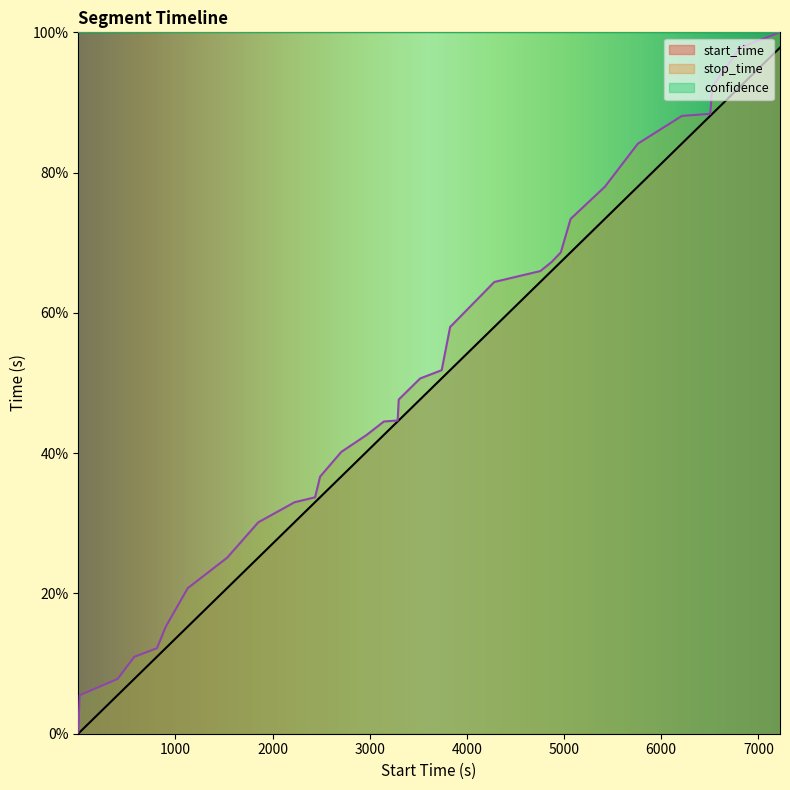

Where is stop_time nearest to the value 50?

3519.0